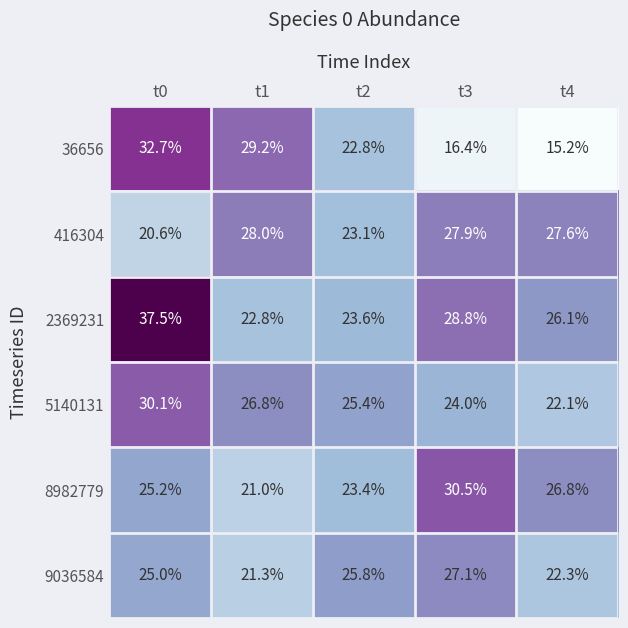

The value of 416304 at t3 is 27.9. True or false?

True